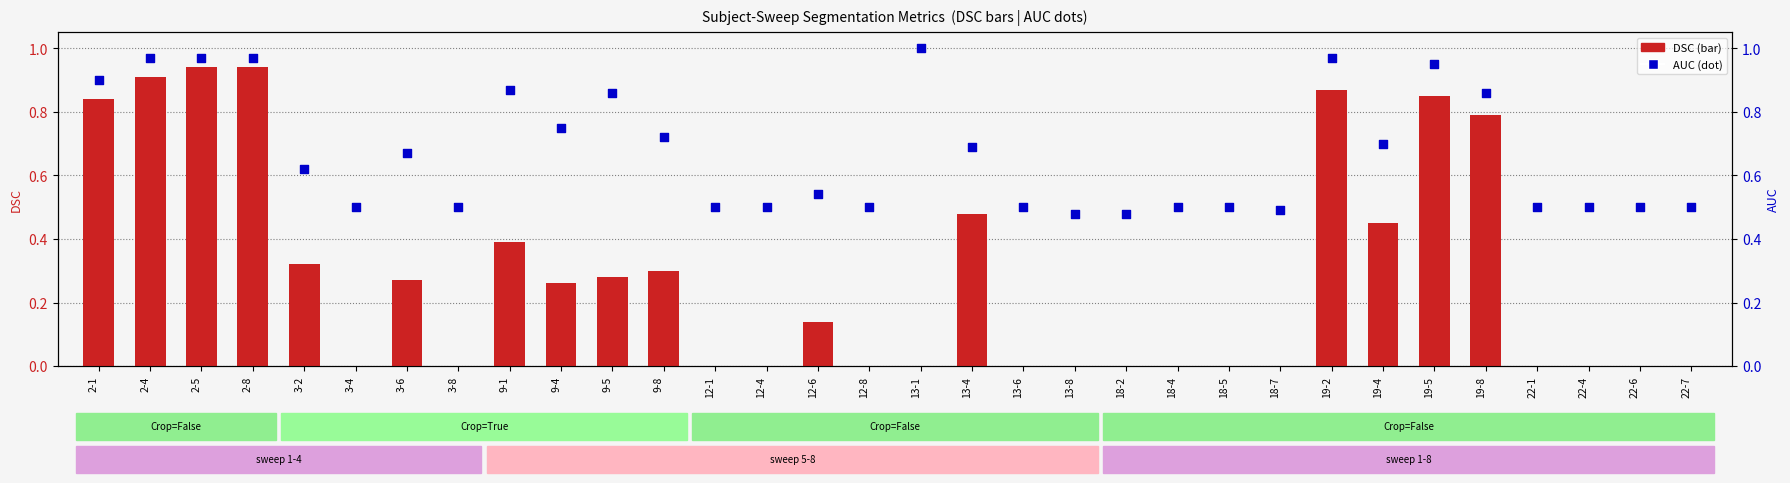

Which series has the largest Y range (max minus min)?

DSC (transformed count)